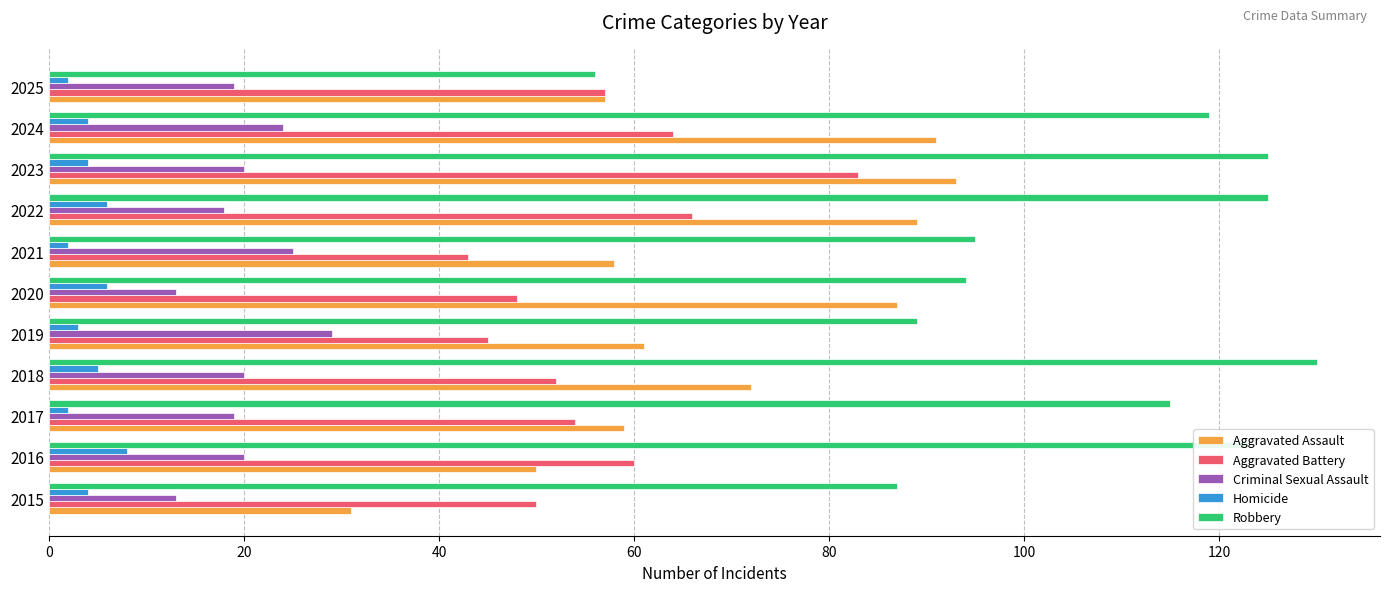

Count the number of categories in the chart.

11